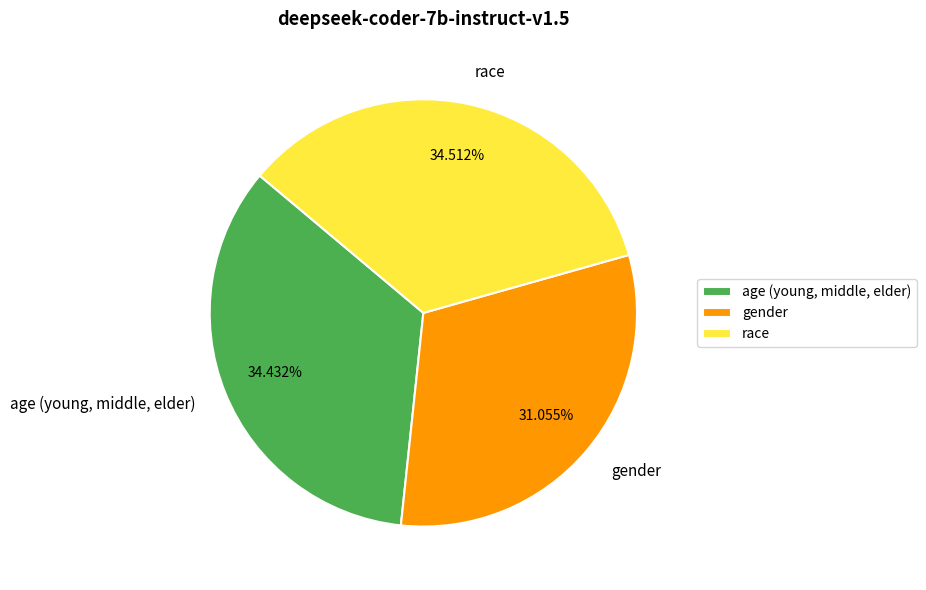

Between race and gender, which is larger?

race